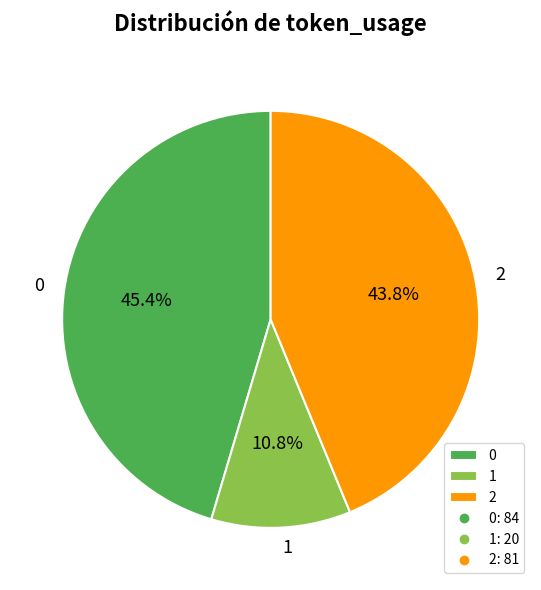

Does 2 account for over 50% of the chart?

No